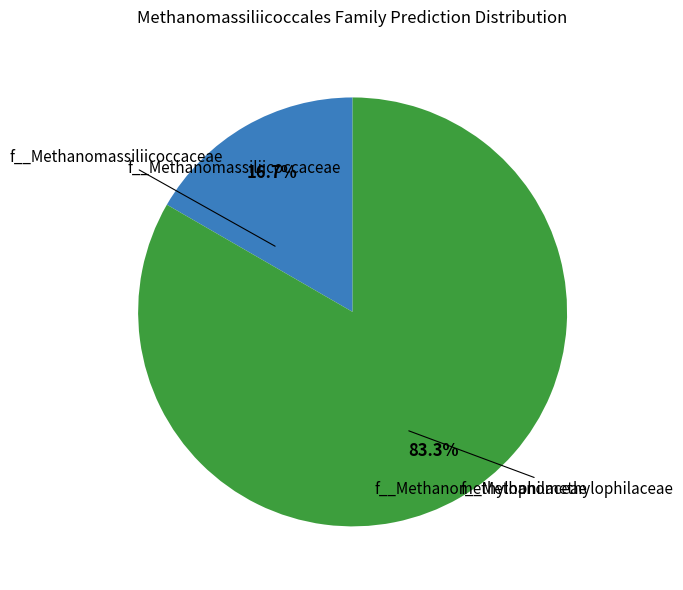

To the nearest percent, what is the average slice percentage?

50%